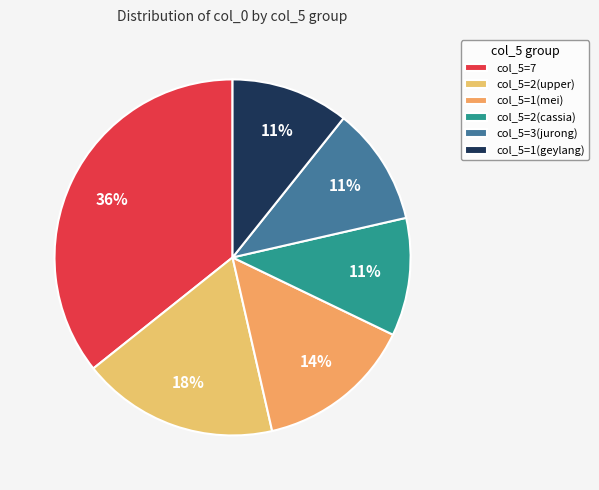

Count the number of slices in the pie.

6